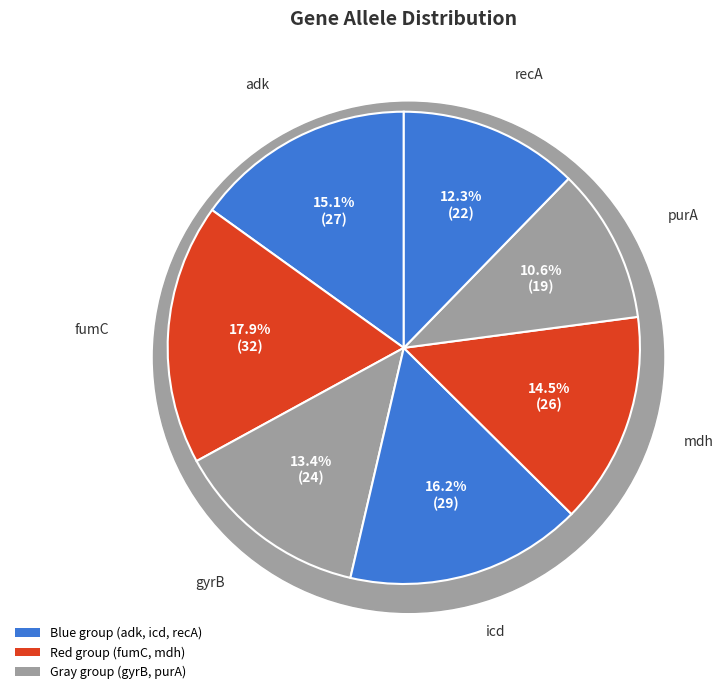

Combined, what portion of the pie is purA and mdh?

25.1%